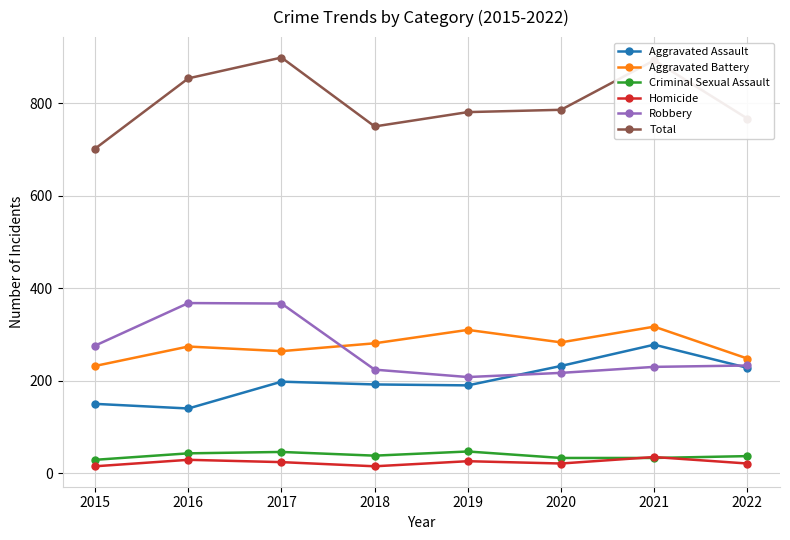

What is the value of the Aggravated Assault point at the 7th from the left?

278